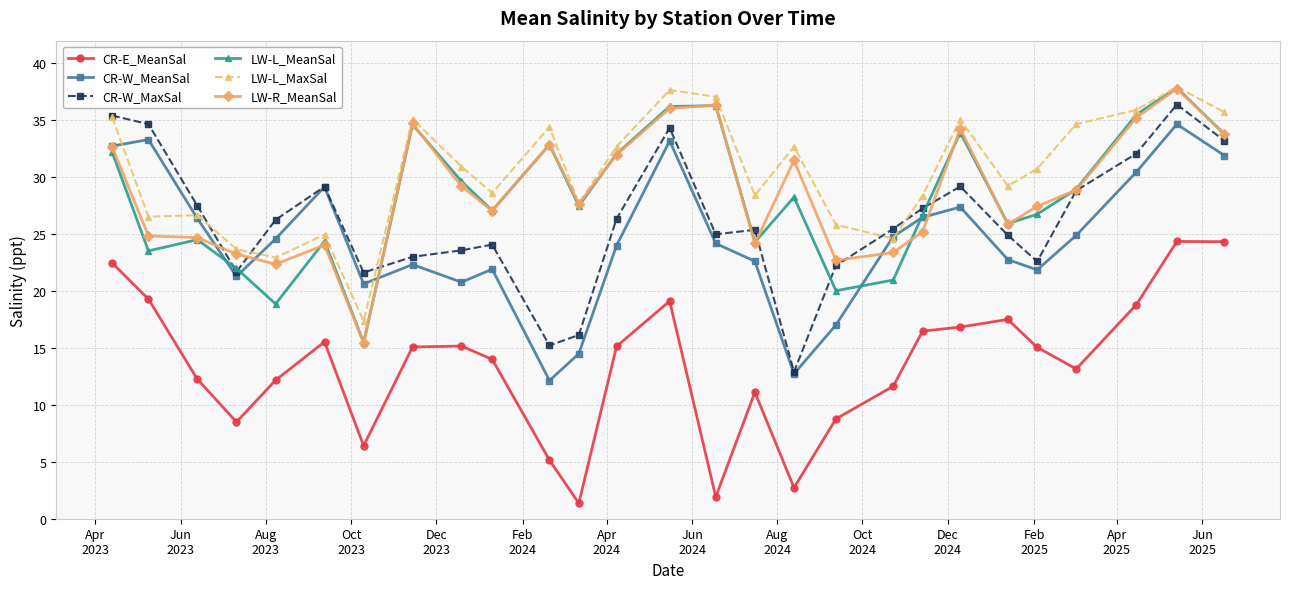

What is the average value of the LW-L_MeanSal series?

28.2